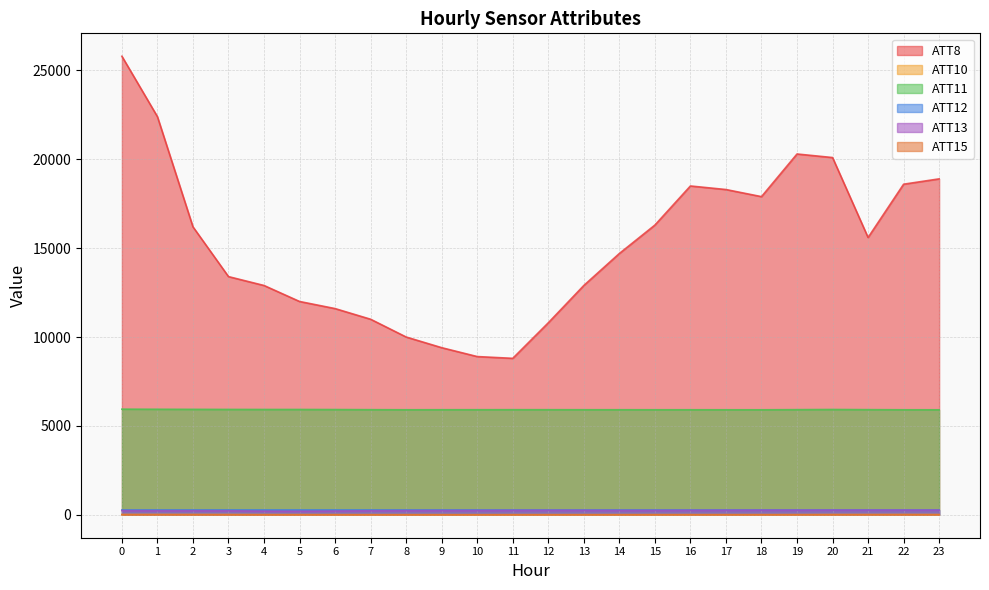

In ATT8, how many points are lower than both neighbors (excluding endpoints)?

3